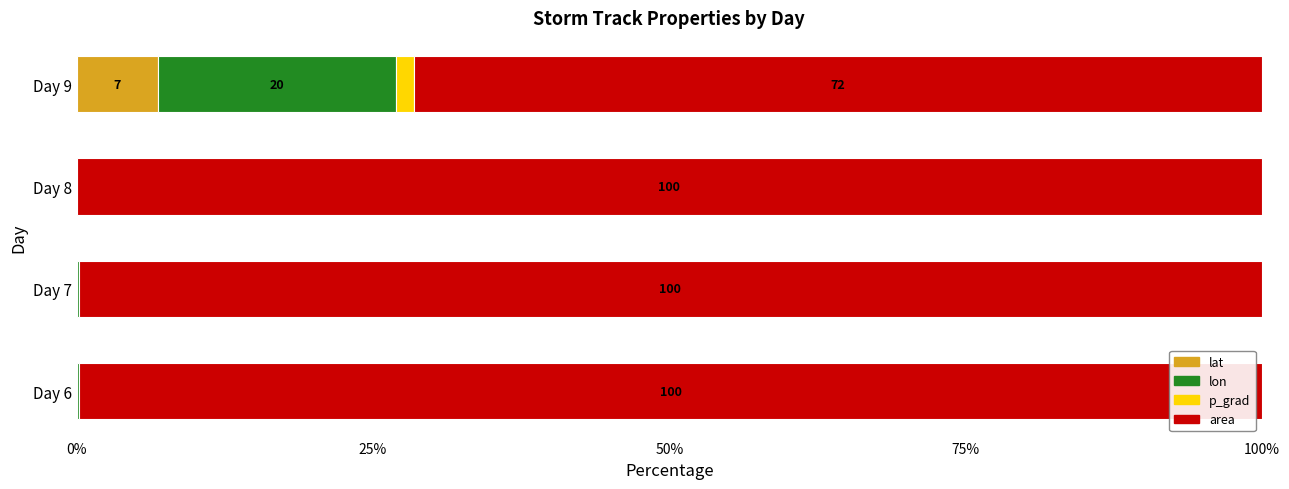

The lat series shows 0.0 at Day 8. True or false?

True